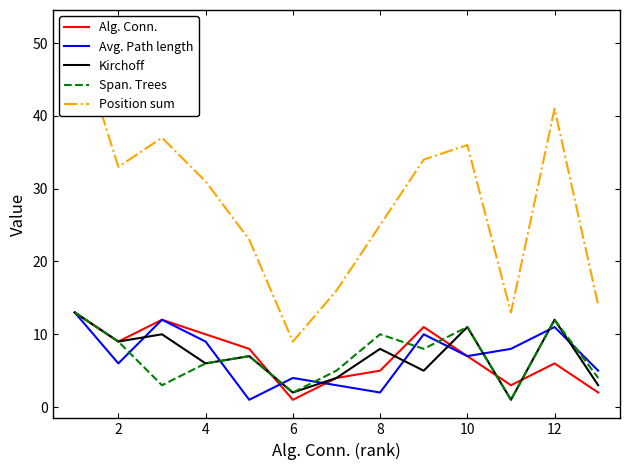

Does the chart display data point markers on the line(s)?

No